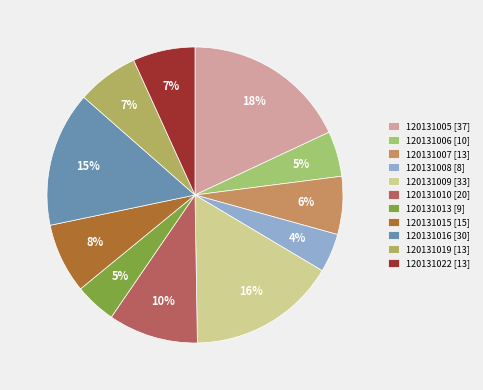

How many segments does this pie chart have?

11